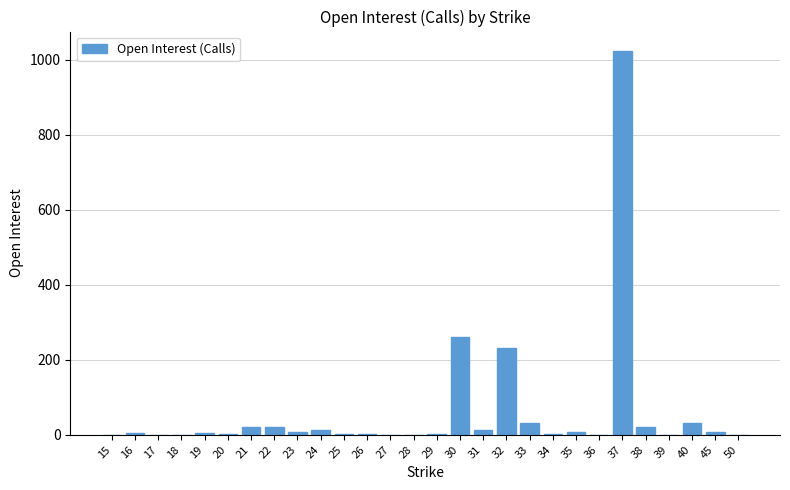

Between 33 and 32, which is larger?

32